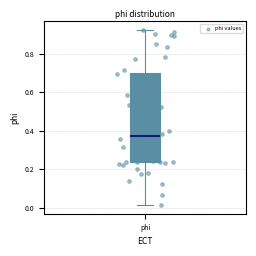

Transcribe this box plot: give where the median line is, the range the box spans, and where the two whiskers end, as read against the y-axis. The values are not printed on the chart, so give them approximately, as read against the axis.

median 0.38, box 0.24 to 0.70, whiskers 0.02 to 0.92